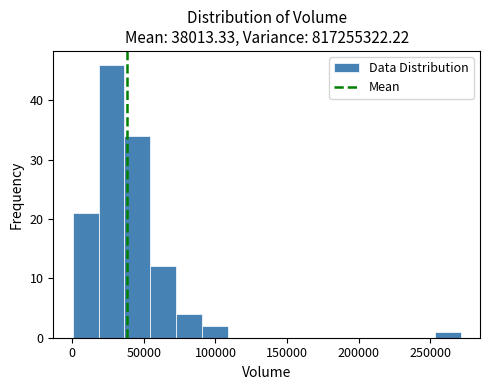

Read against the x-axis, roughly where is the centre of the tallest bar?

25000